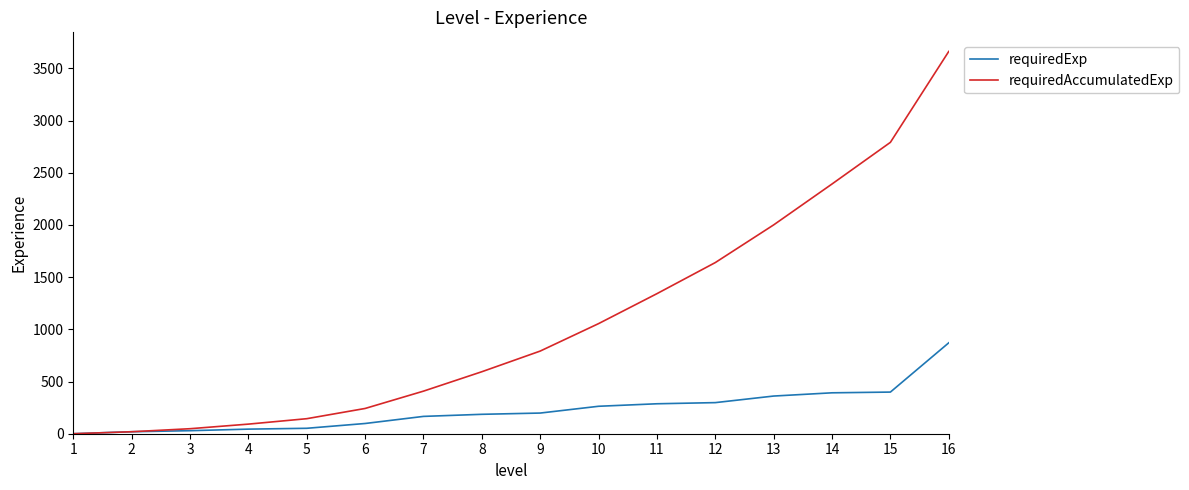

The requiredAccumulatedExp series shows 3580 at 13. True or false?

False